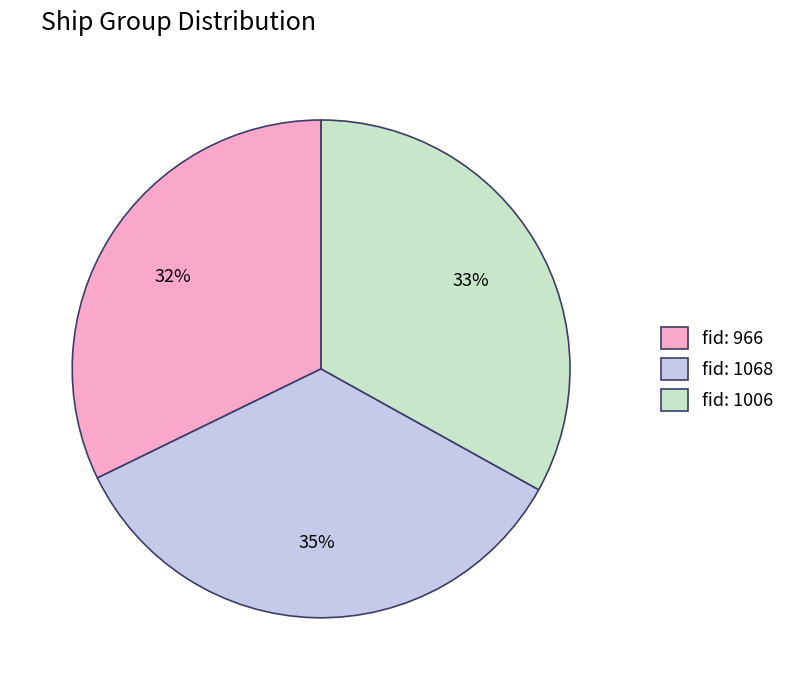

Do fid: 1068 and fid: 966 together represent more than half of the pie?

Yes